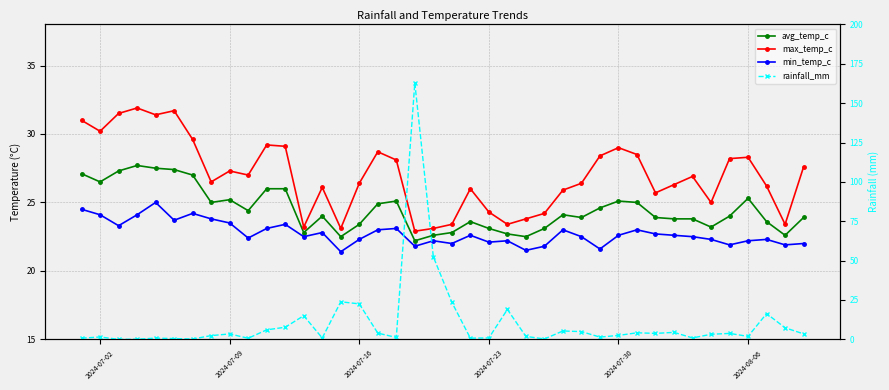

Which series has the largest total across all categories?

max_temp_c